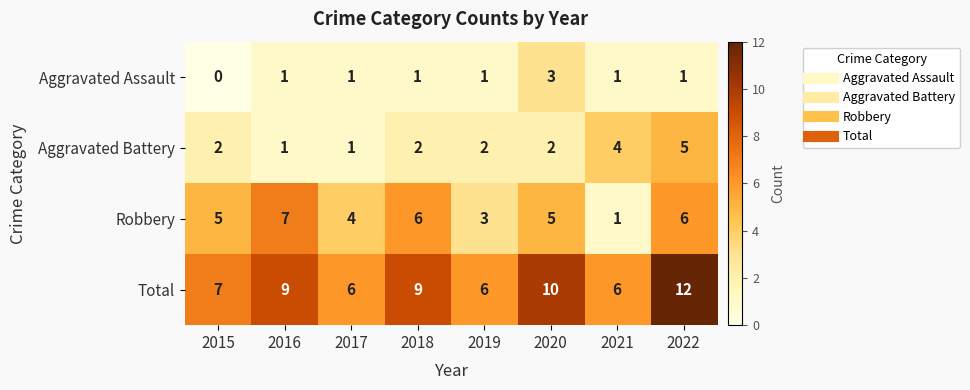

At which category is the sum across all series the highest?

2022